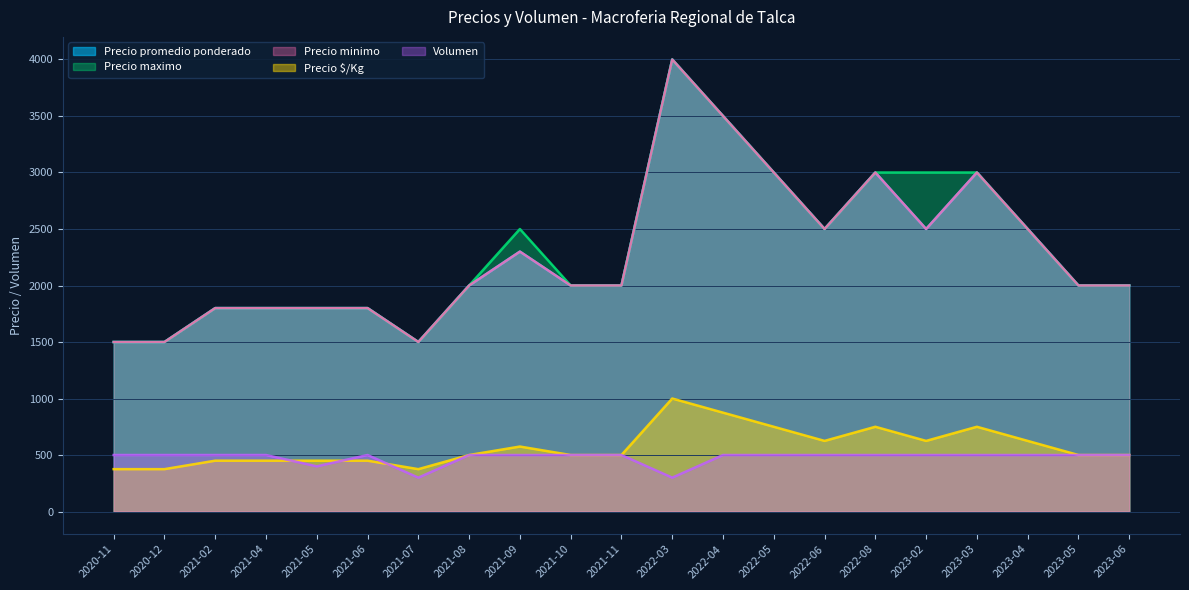

Read the Precio minimo value at 2023-03, to the nearest 50.

3000